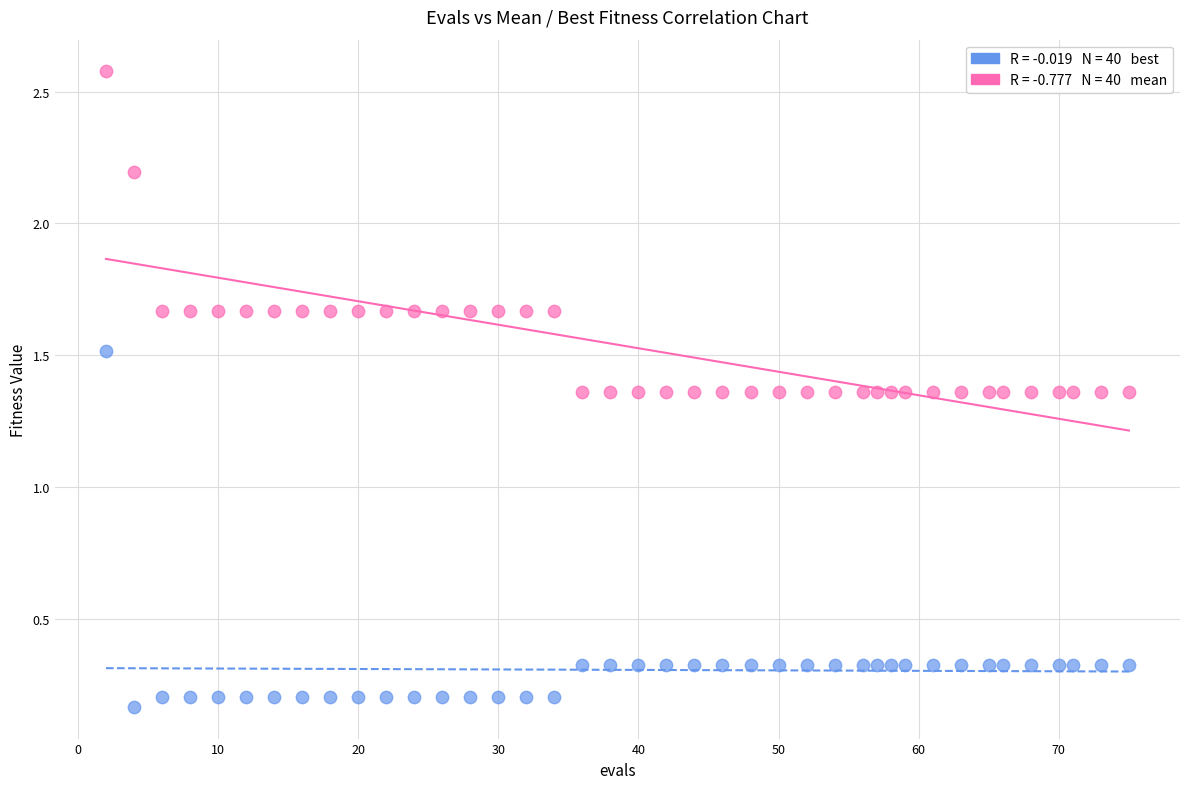

Across all data points, what is the range of Y values (max minus min)?

2.4